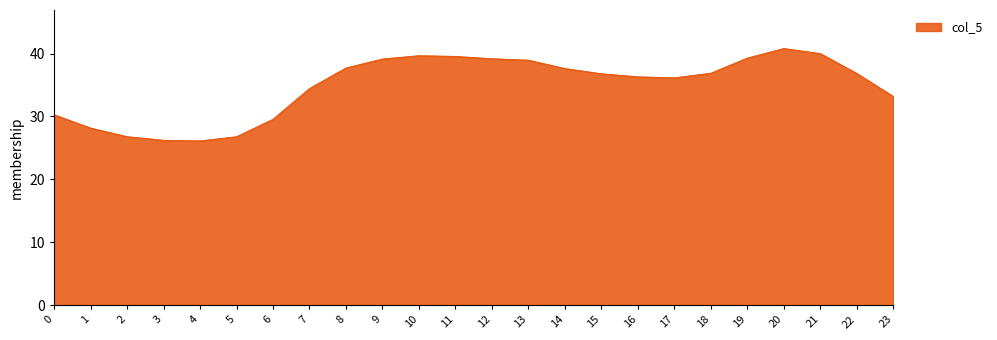

What is the sum of all values?

836.6